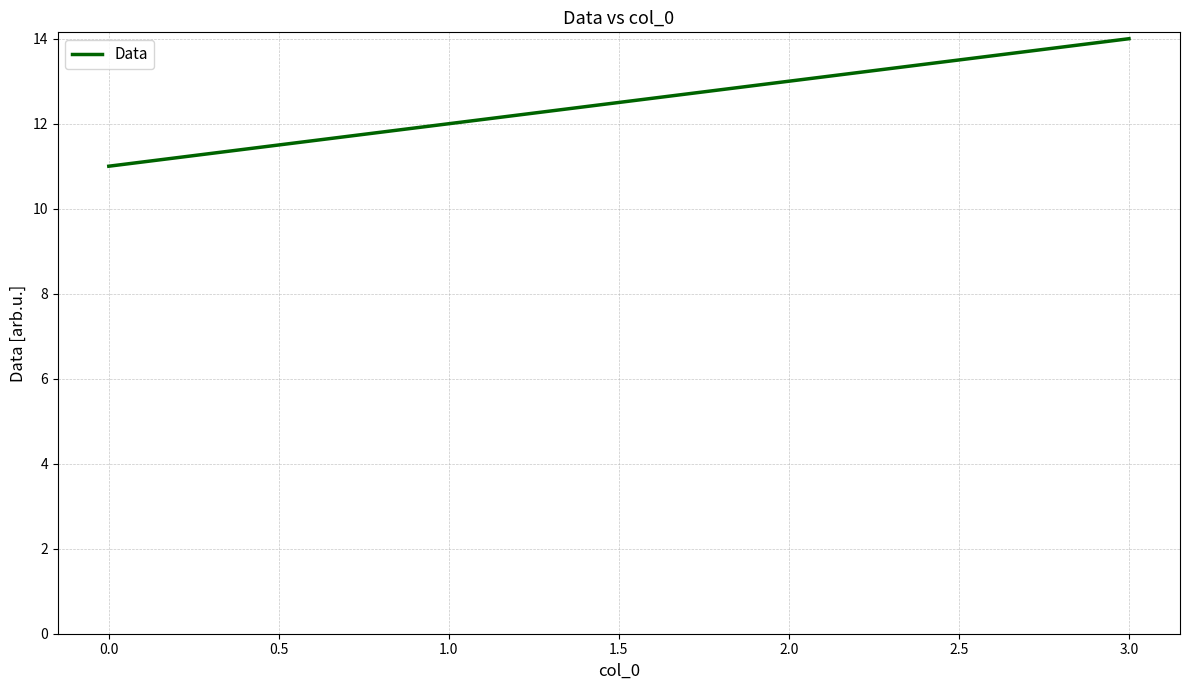

What is the ratio of the value at 2.0 to the value at 1.0?

1.1